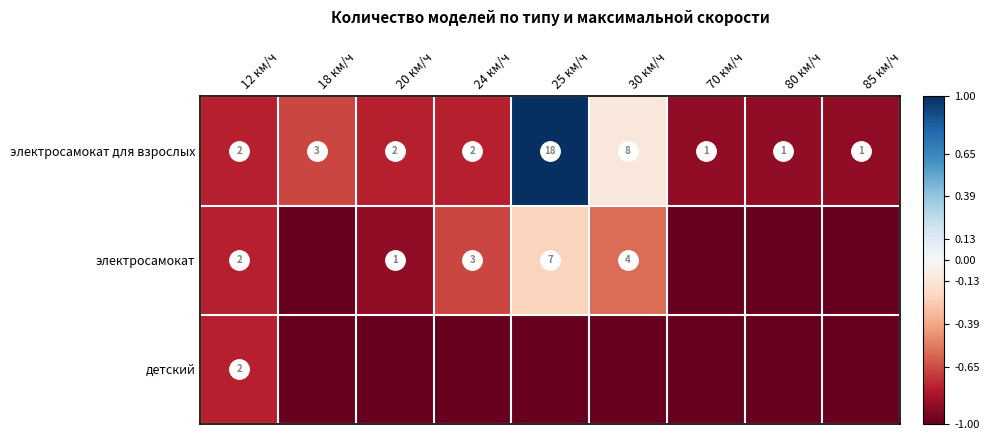

What is the total value across all series at 30 км/ч?

-1.7